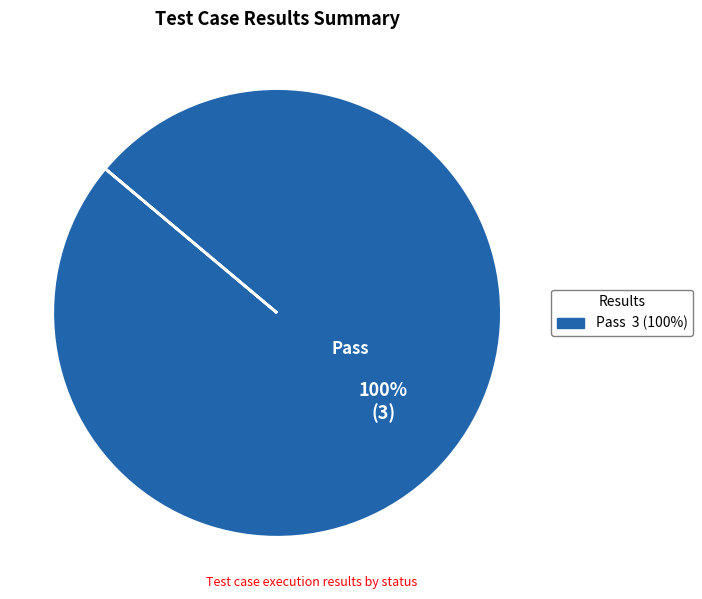

How many slices are in this pie chart?

1